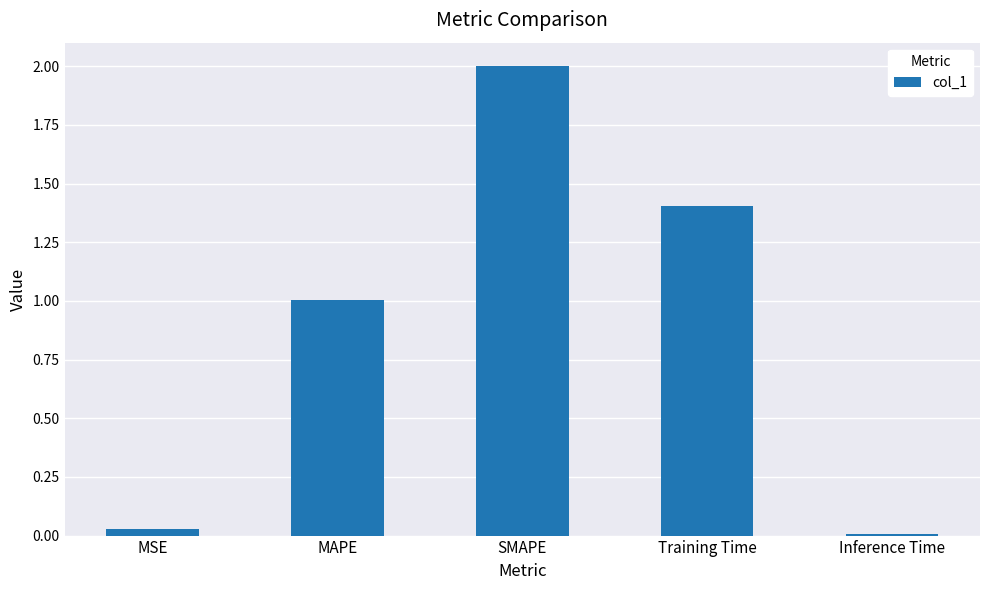

What is the value of the 4th bar from the left?

1.4